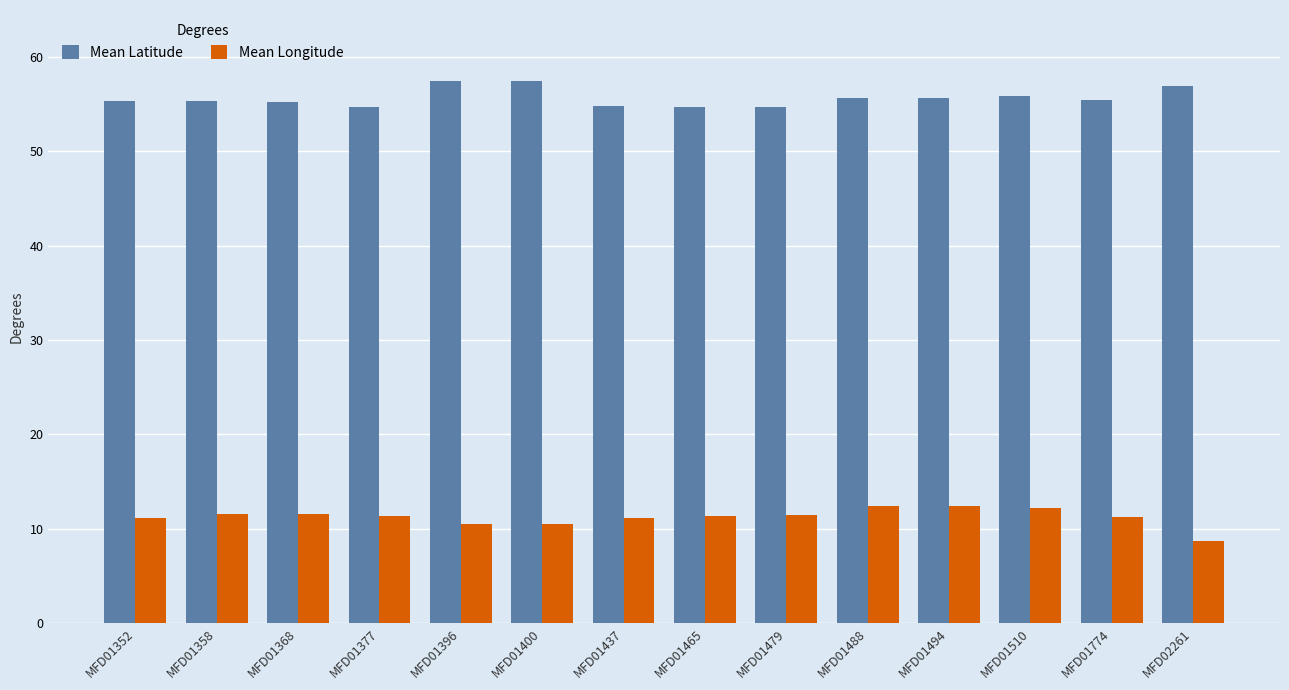

What is the spread (max minus min) of values at MFD01368?

43.8